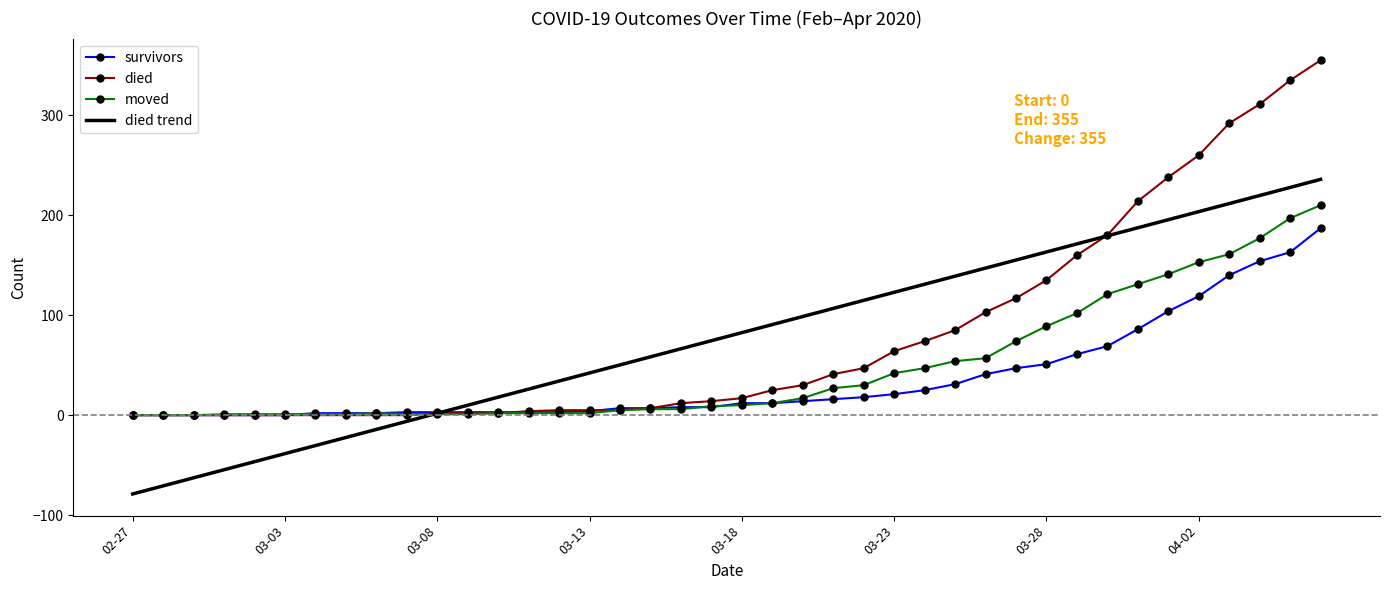

What is the smallest value displayed?

-78.8